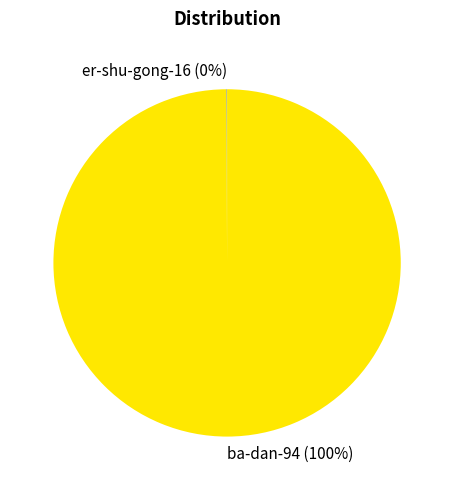

To the nearest percent, what is the difference between the largest and smallest slice percentages?

100%